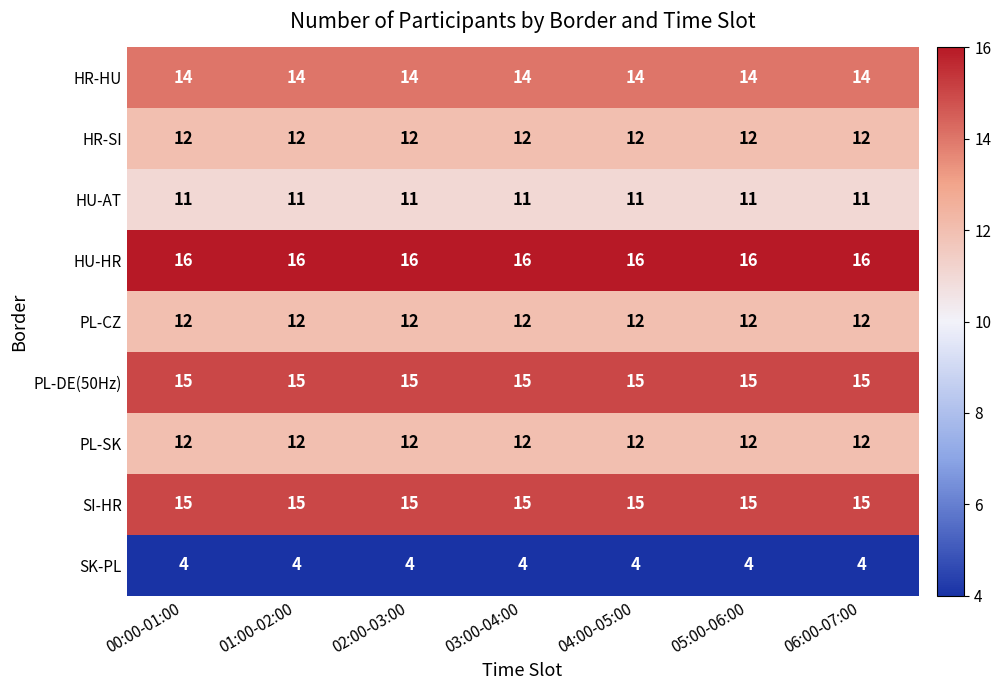

How many series are shown in this chart?

9